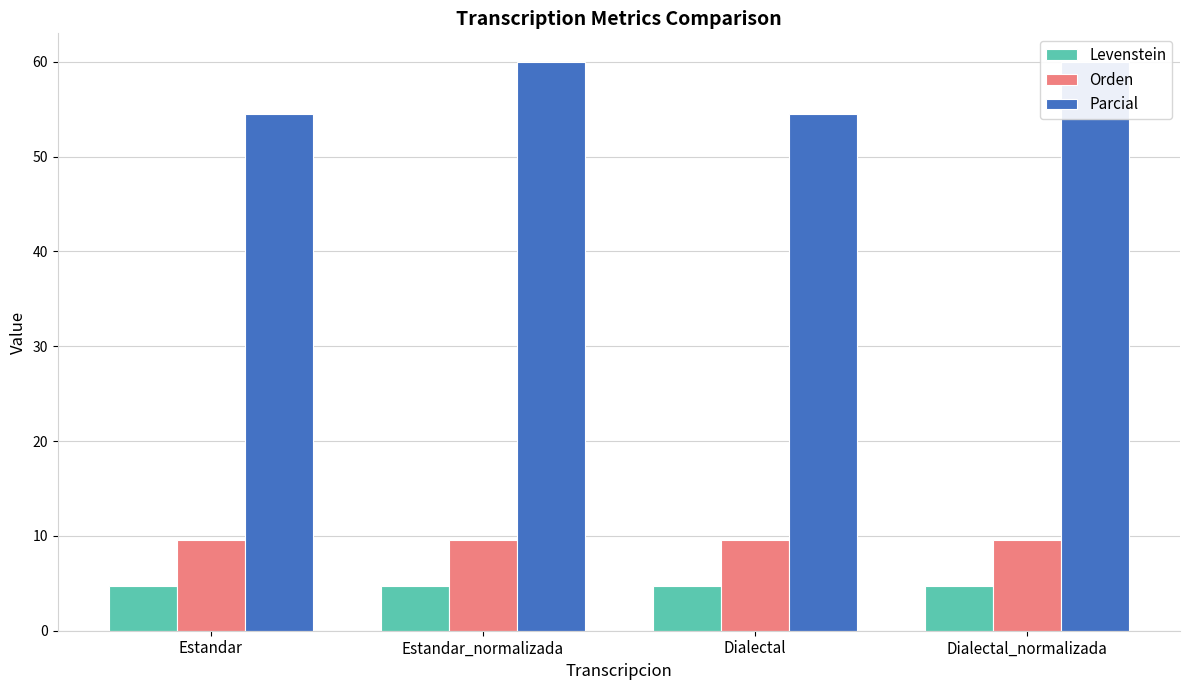

What is the greatest value displayed?

60.0